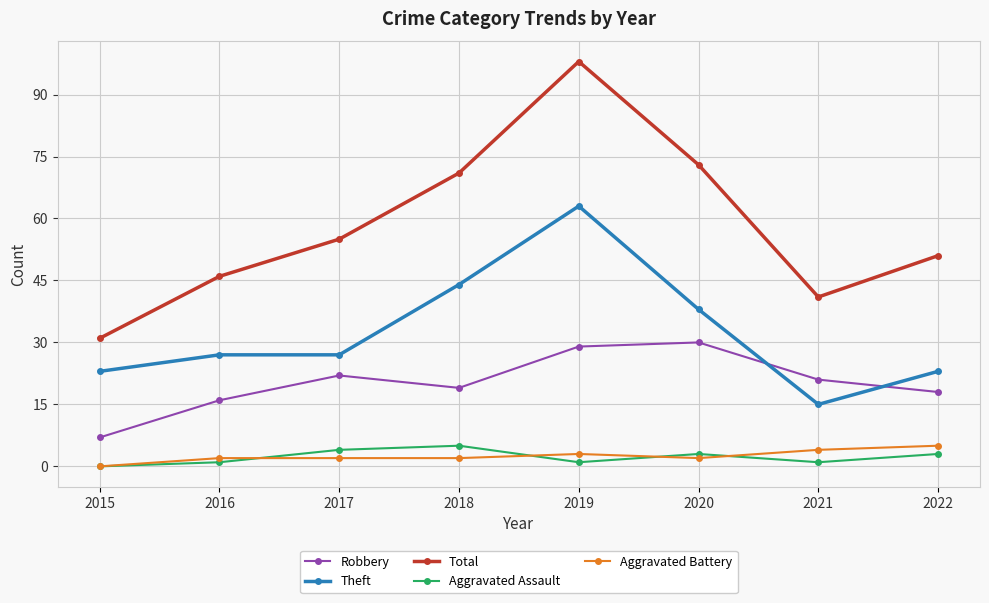

Which series changed the most between 2016 and 2019?

Total